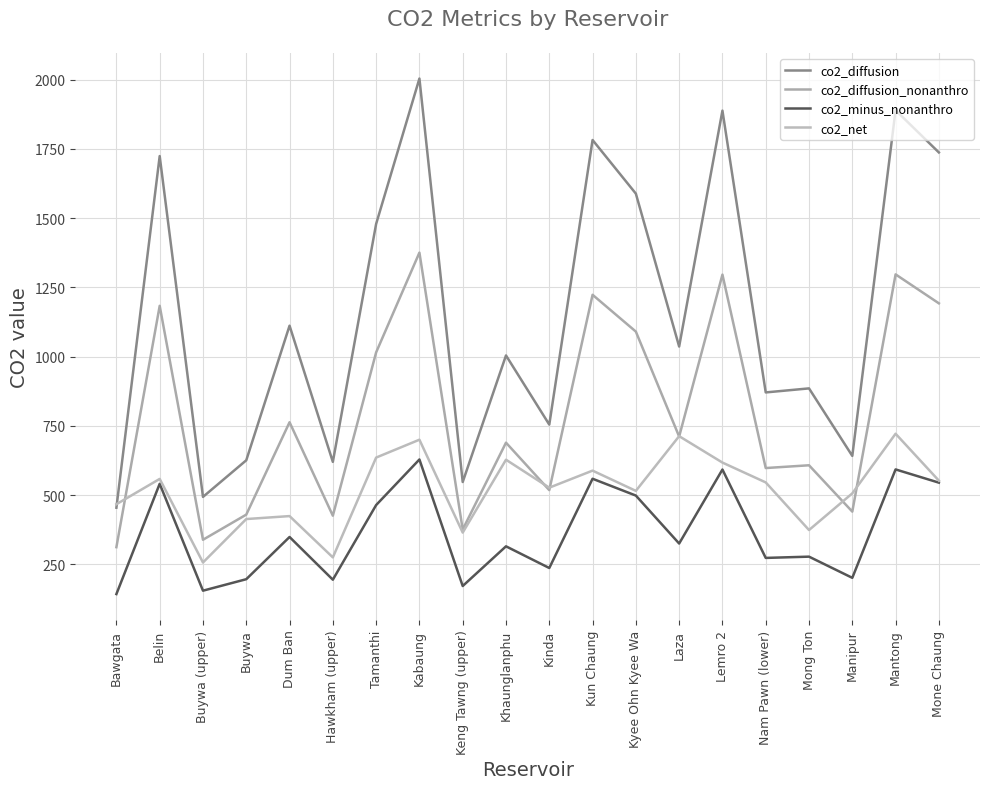

How many categories are shown in the chart?

20